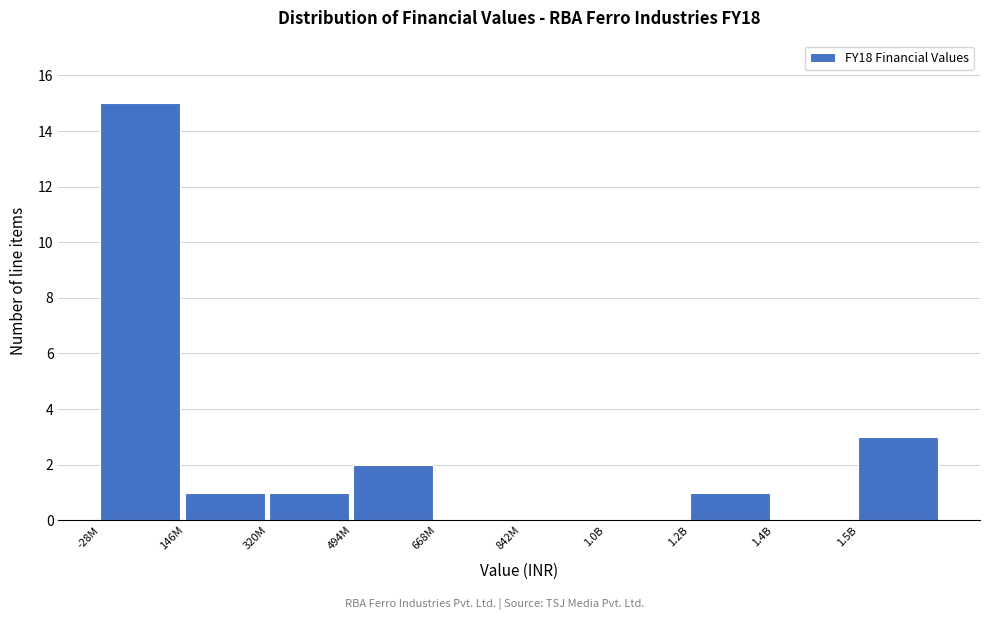

Reading left to right, transcribe all the data shown in this chart.

-28M=15	146M=1	320M=1	494M=2	668M=0	842M=0	1.0B=0	1.2B=1	1.4B=0	1.5B=3